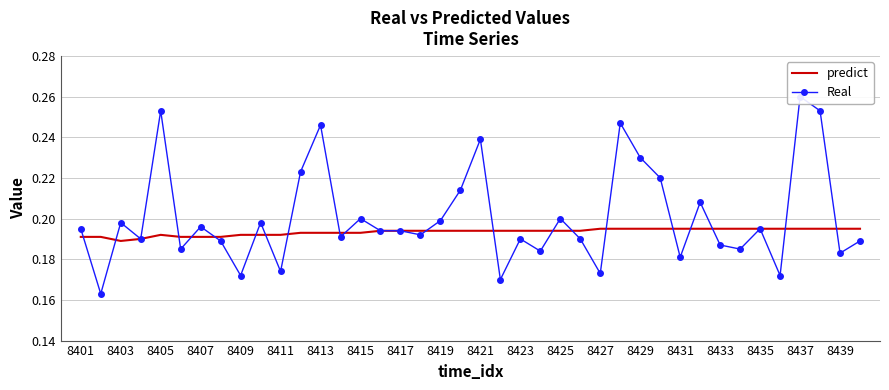

Is it true that predict equals 0.3 at 8429?

False